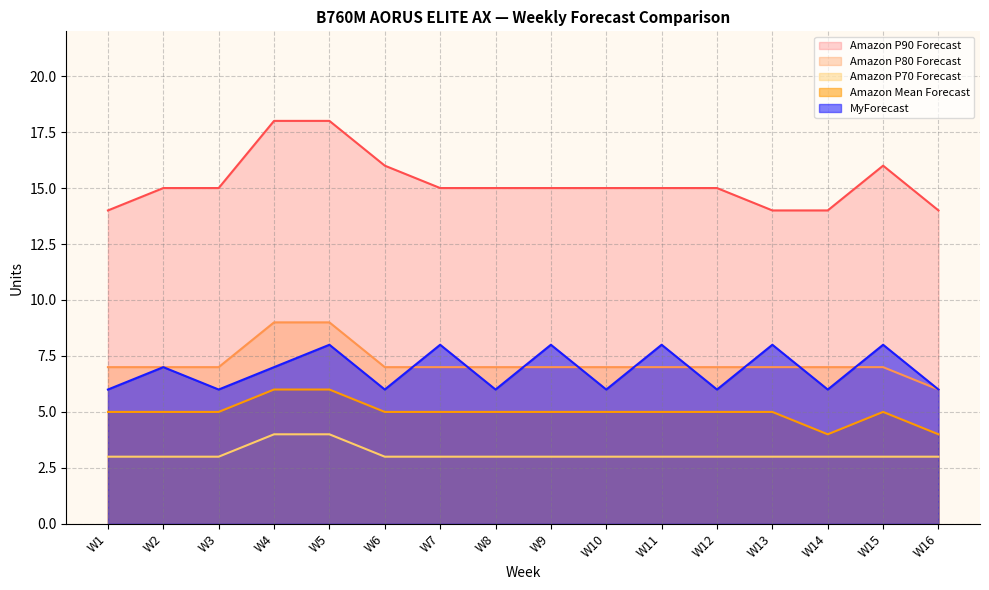

Is the value of MyForecast at W8 greater than the value of Amazon P90 Forecast at W6?

No